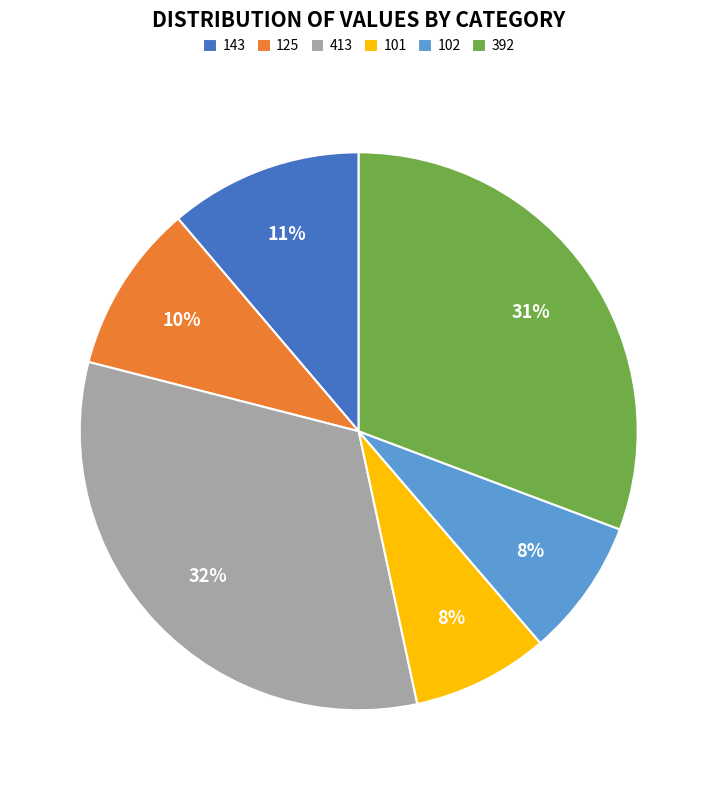

Does any single category account for the majority?

No